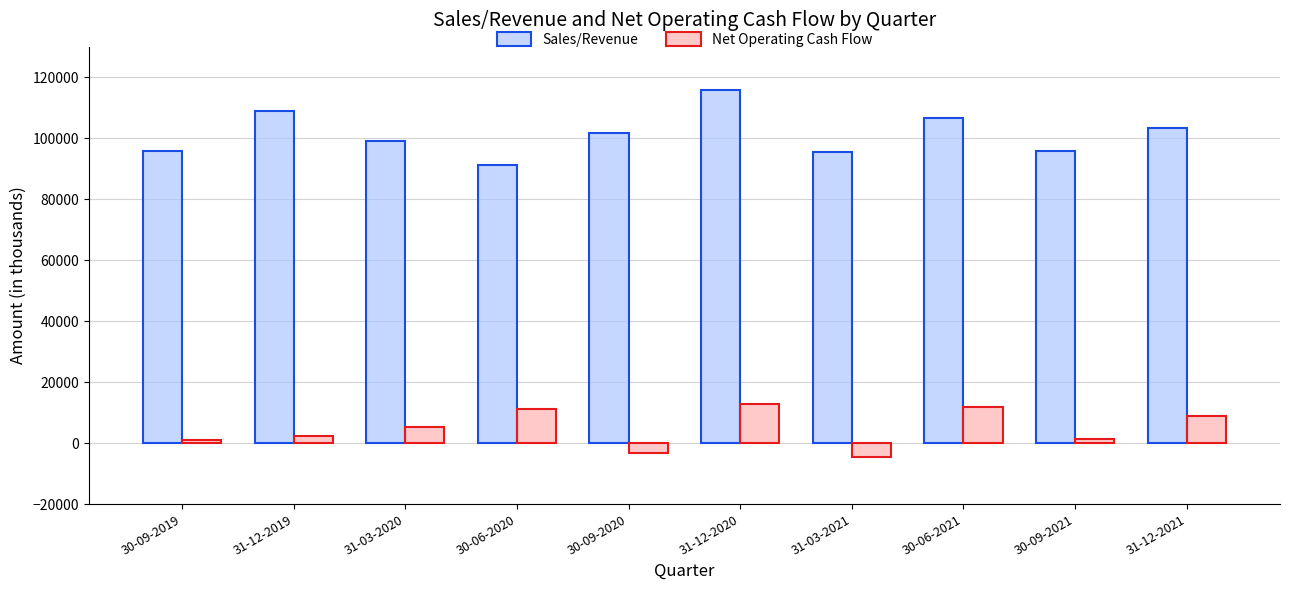

At 31-12-2019, list the series in order from largest to smallest.

Sales/Revenue, Net Operating Cash Flow